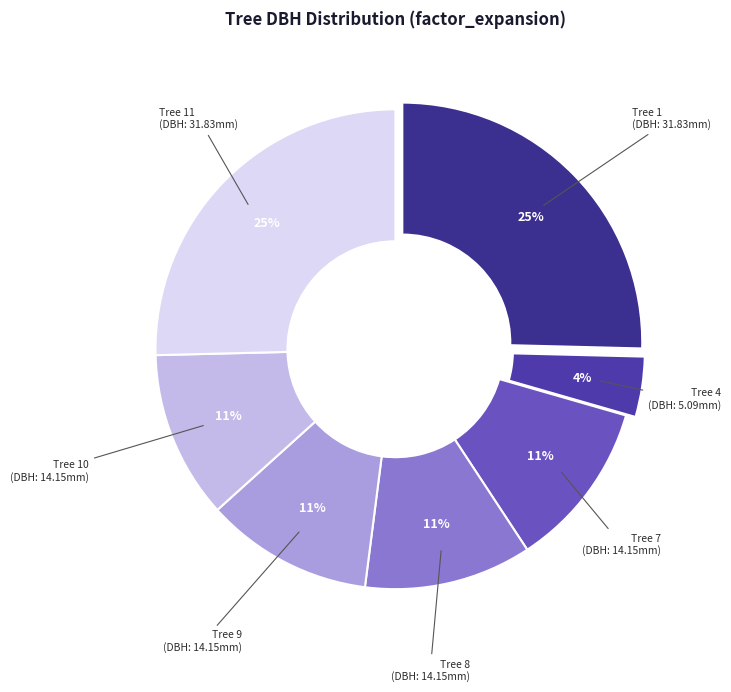

How many segments does this pie chart have?

7